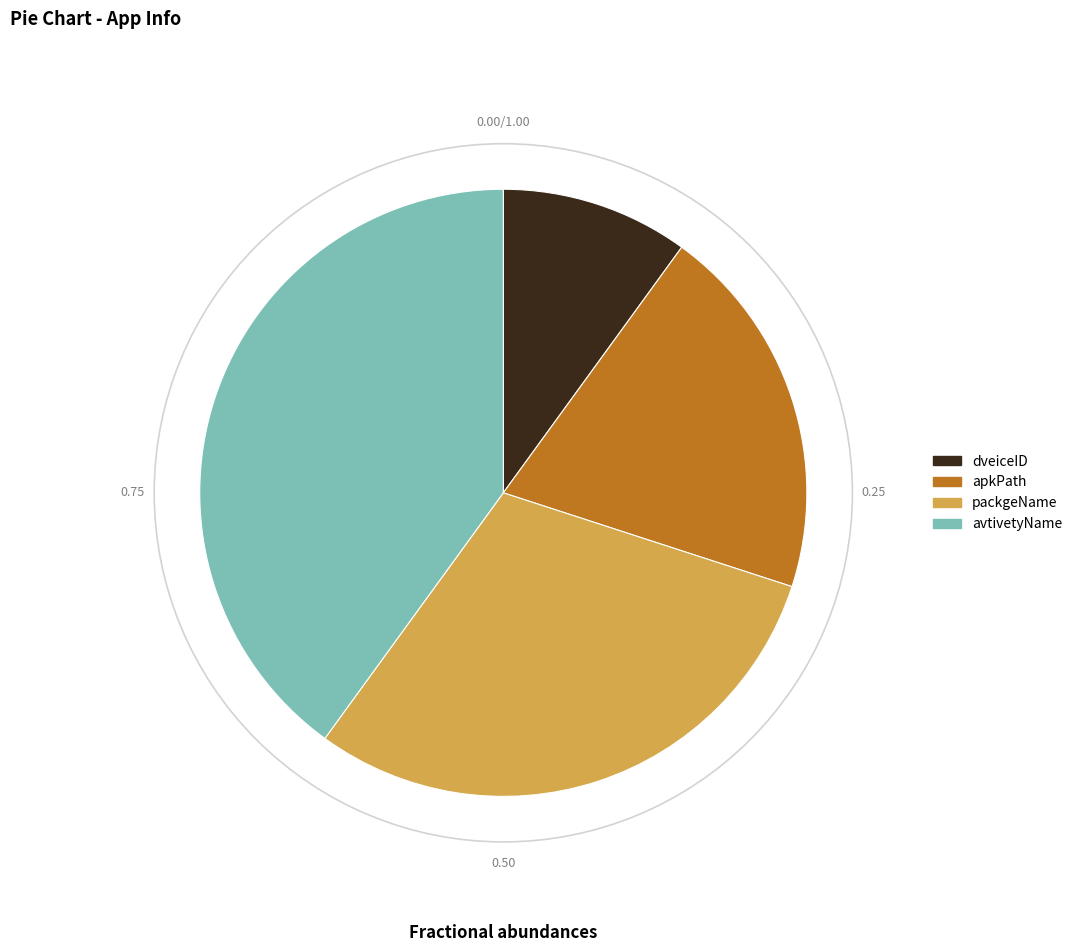

Is dveiceID the majority of the pie?

No